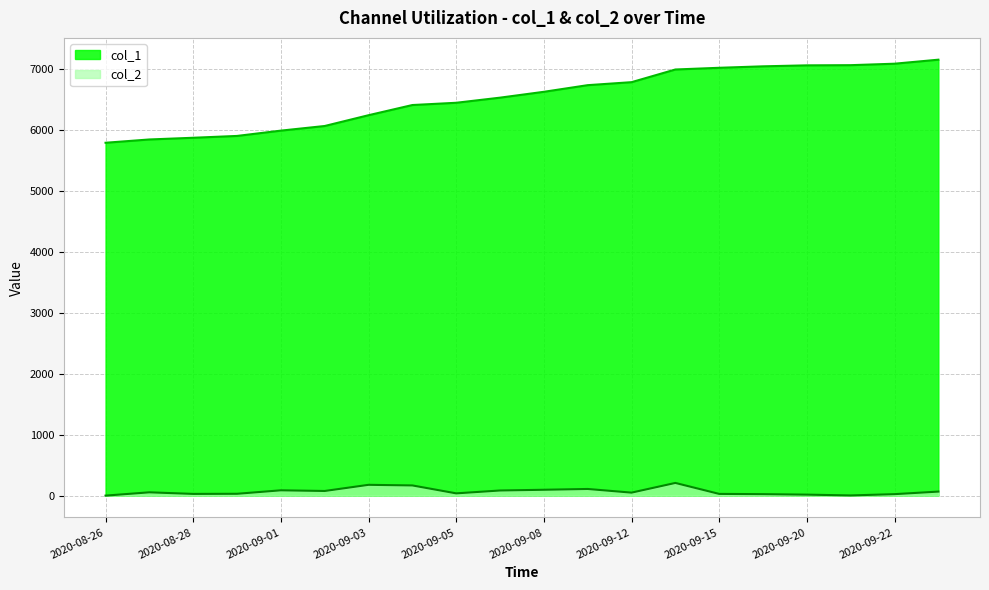

What is the total value across all series at 2020-09-20?

7075